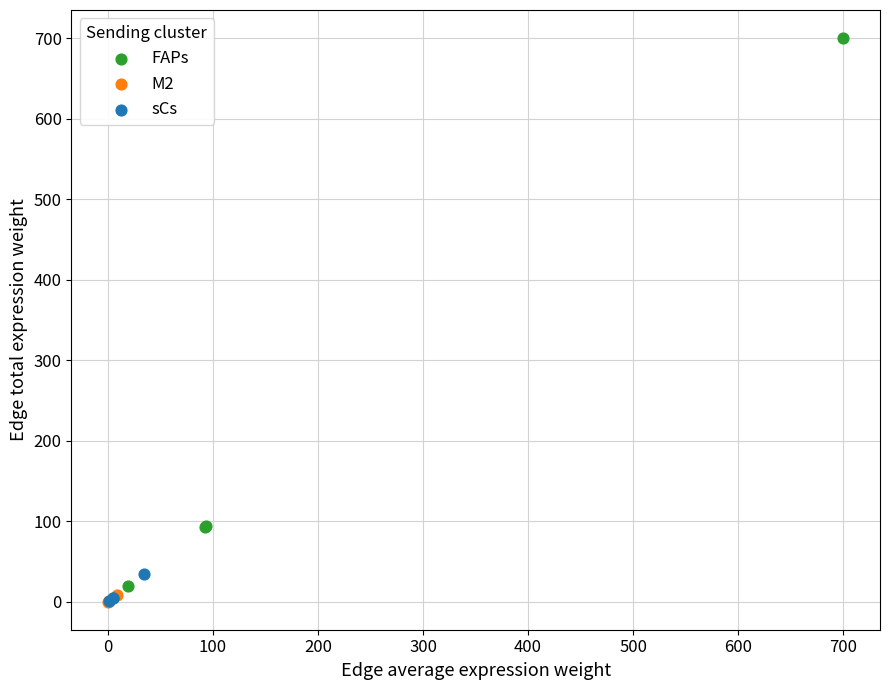

Which series reaches the maximum Y coordinate?

FAPs